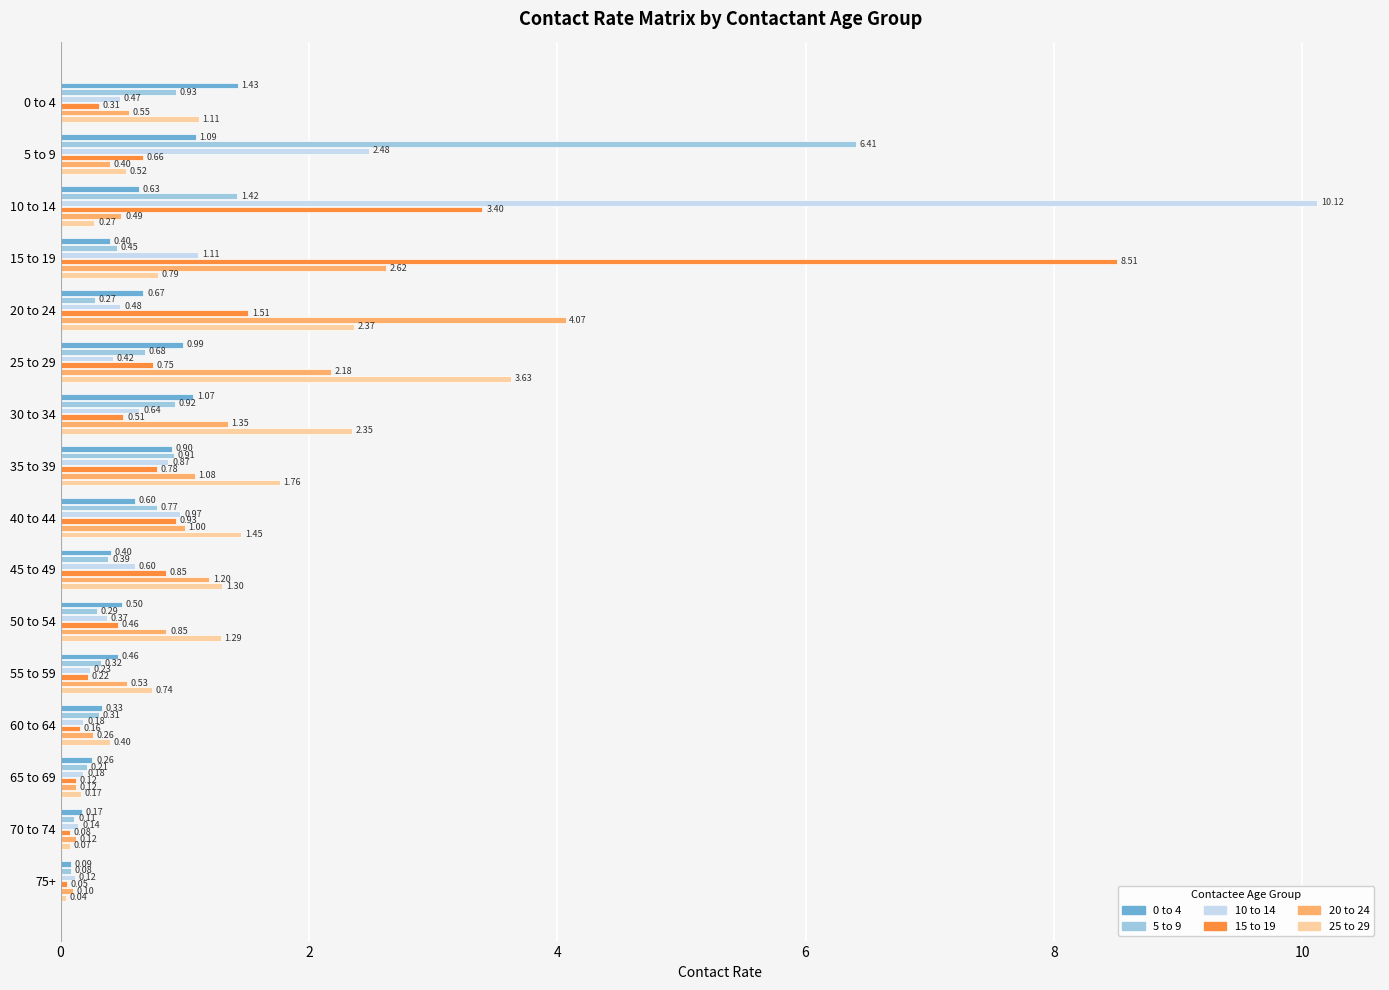

What is the difference between the maximum and minimum values in the 0 to 4 series?

1.3